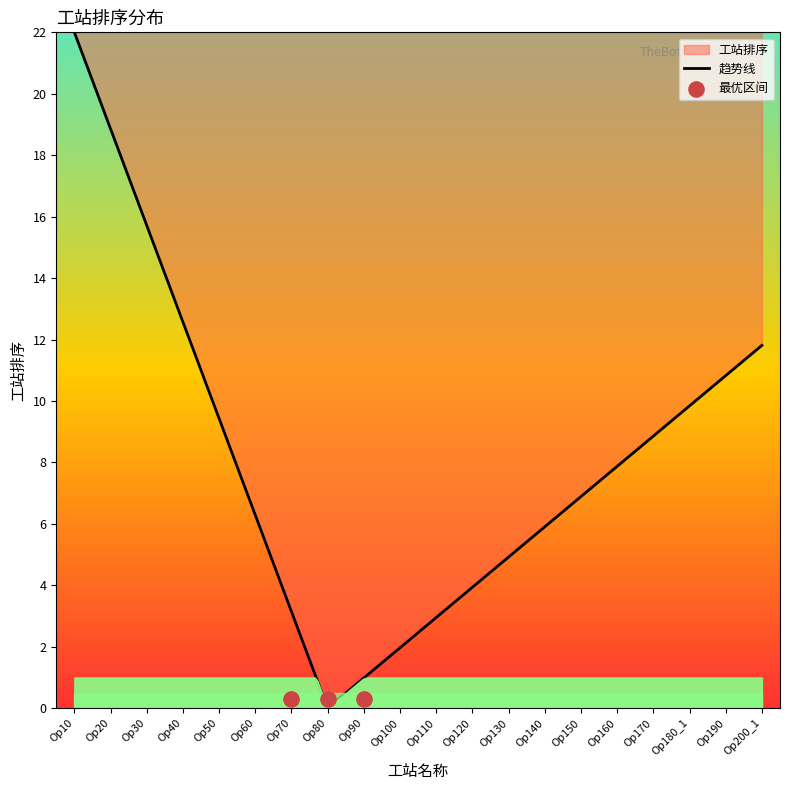

What is the ratio of the value at Op190 to the value at Op180_1?

1.1